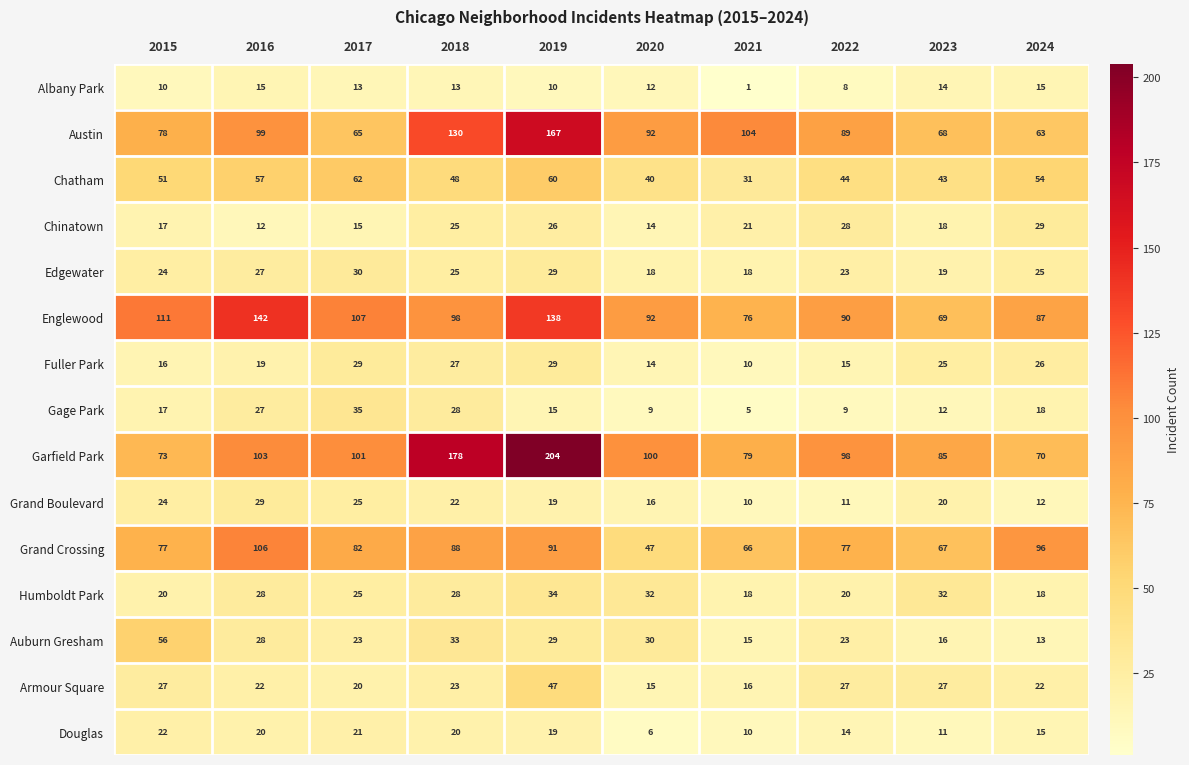

Which category has the highest value across all series?

2019